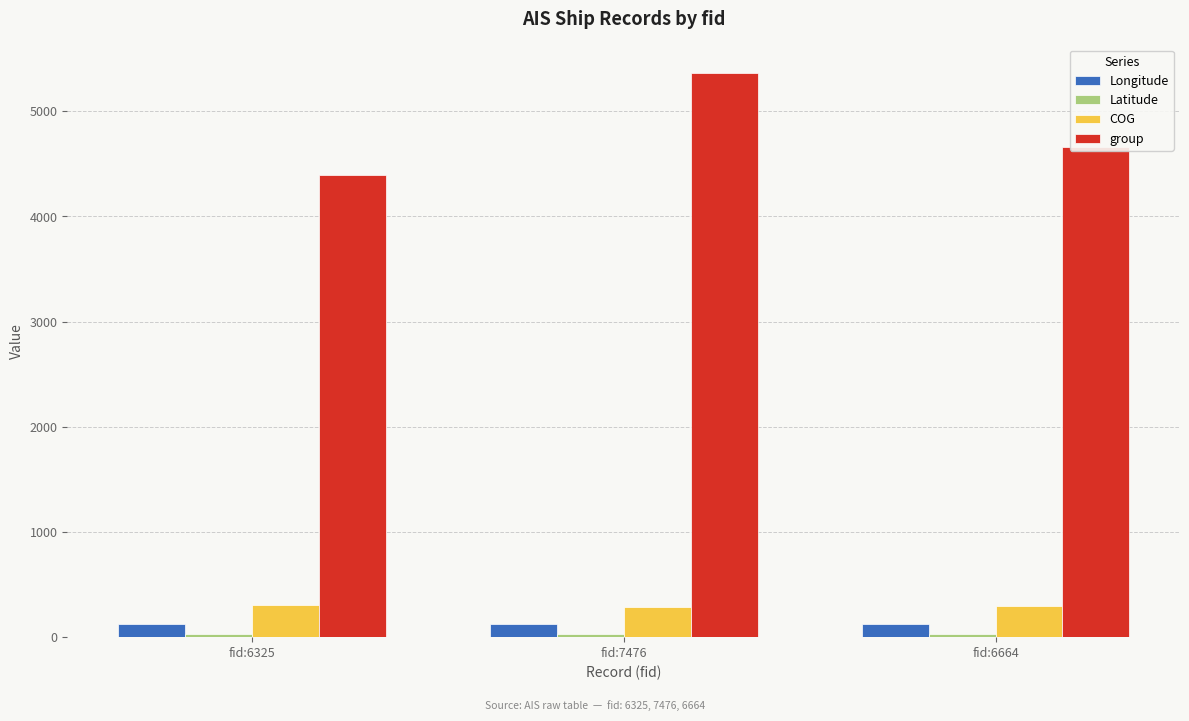

At which category is the sum across all series the highest?

fid:7476